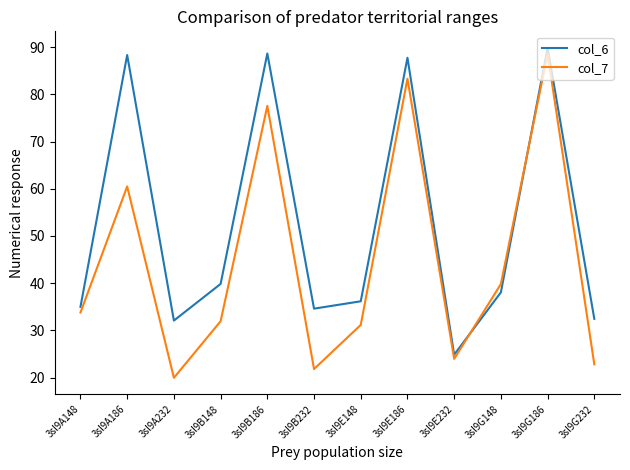

Where is col_7 nearest to the value 54?

3sl9A186